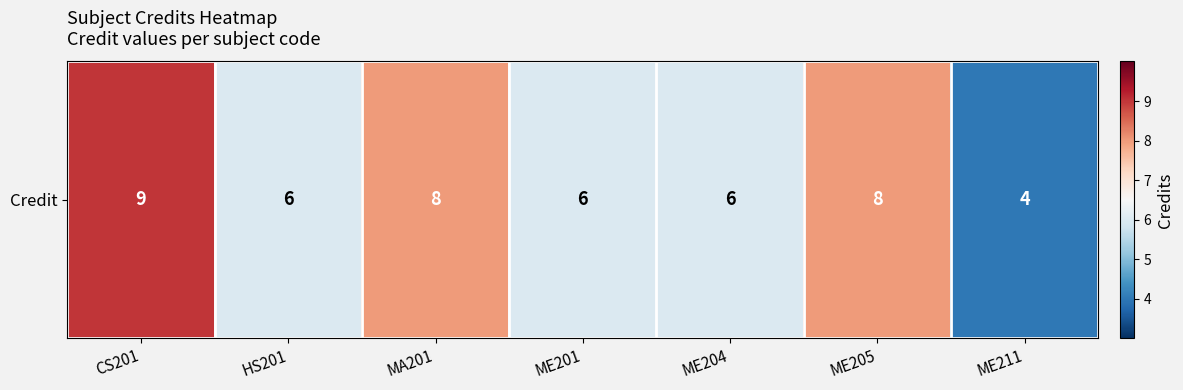

At which category does the chart reach its minimum across all series?

ME211